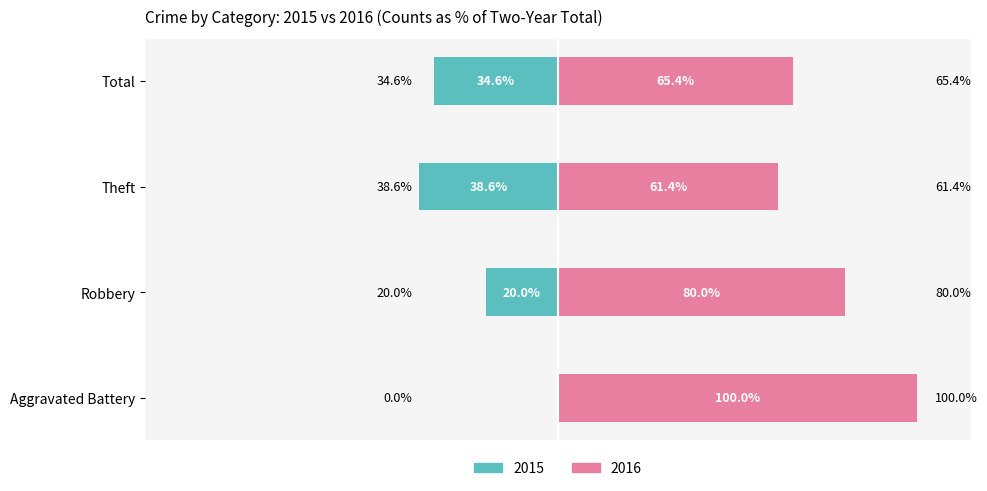

At how many categories does at least one series exceed -35?

4